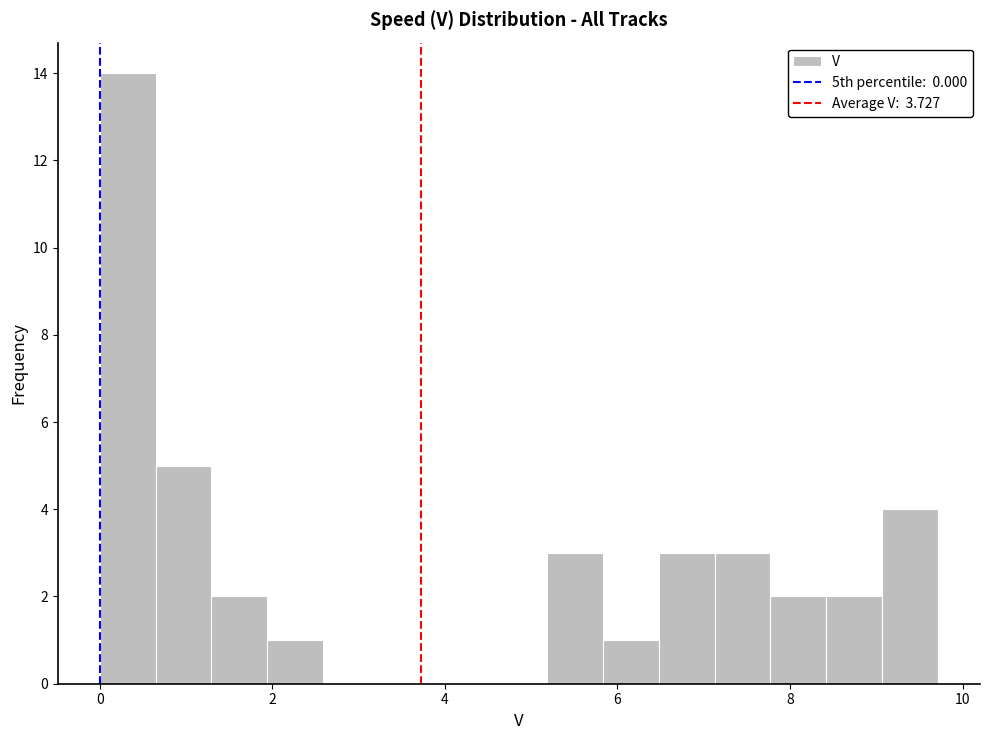

Around what value on the x-axis is the tallest bar? Give the approximate position of its centre, as read against the axis.

0.4